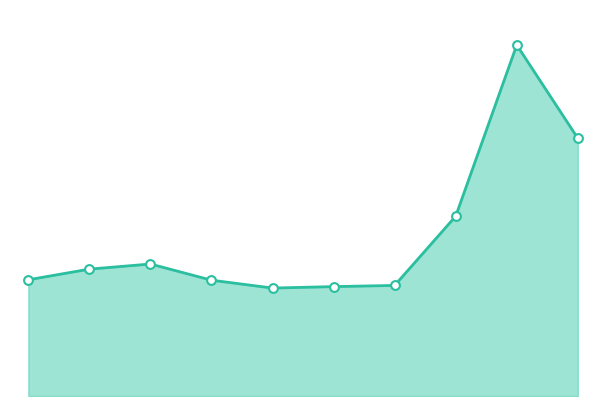

Does the chart have visible grid lines?

No